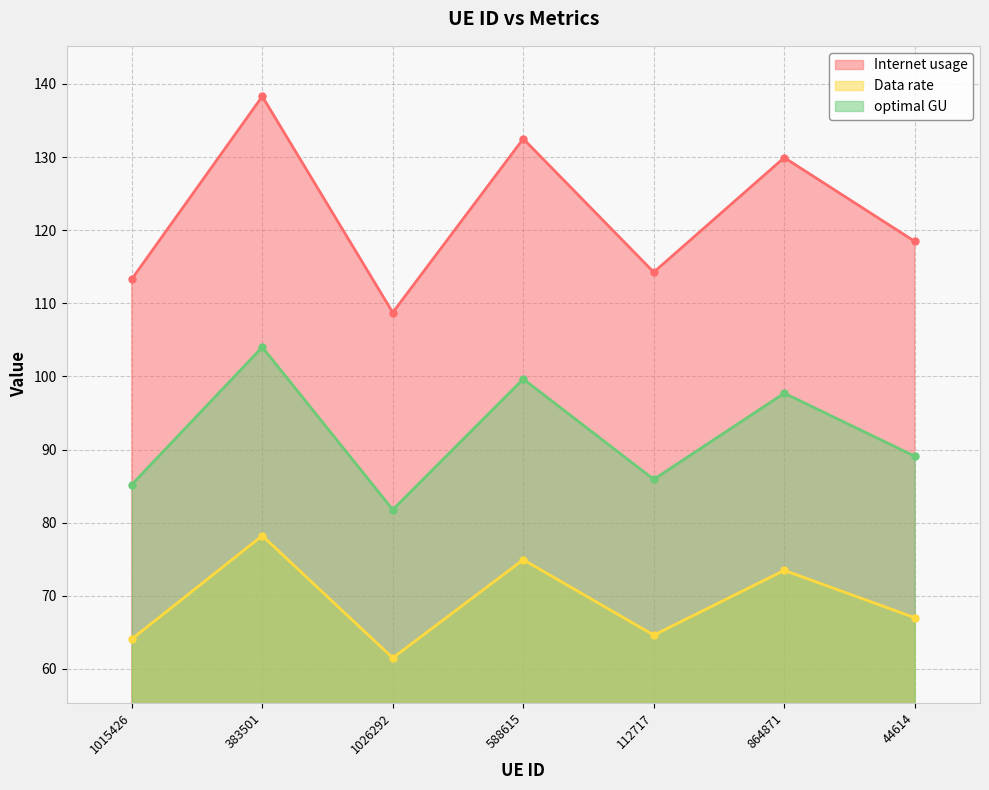

Which has a higher value, 112717 or 44614?

44614